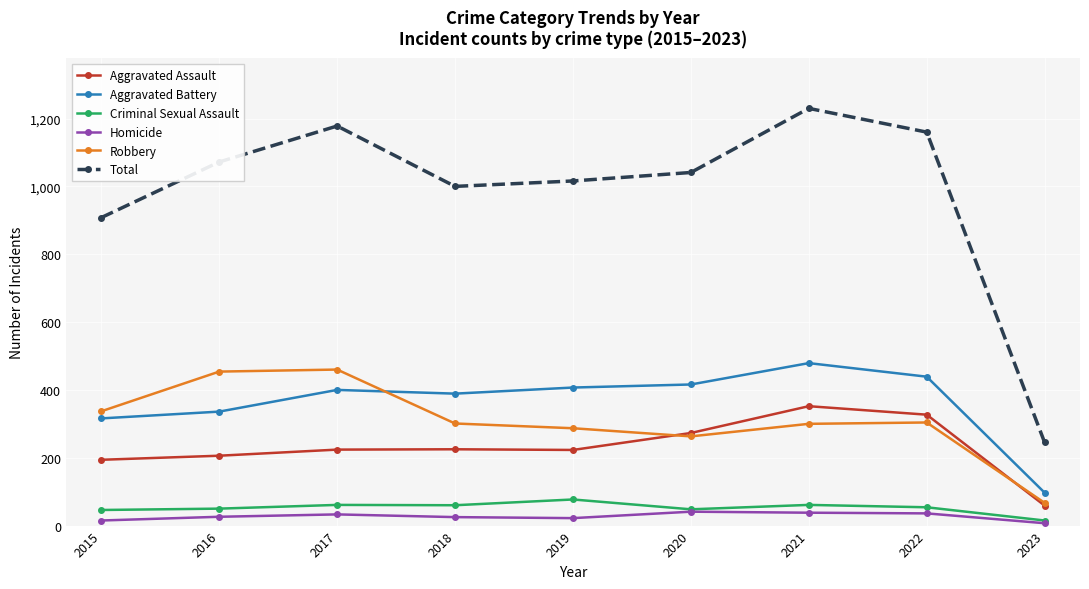

The value of Total at 2017 is 552. True or false?

False